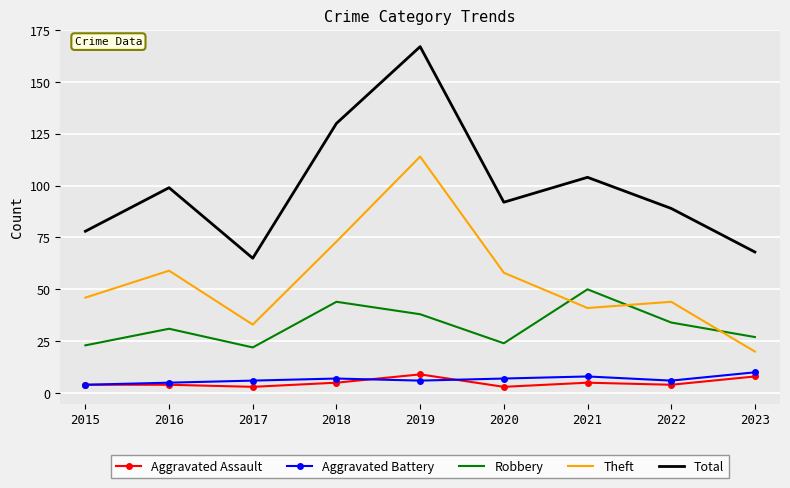

Which category has the highest value across all series?

2019